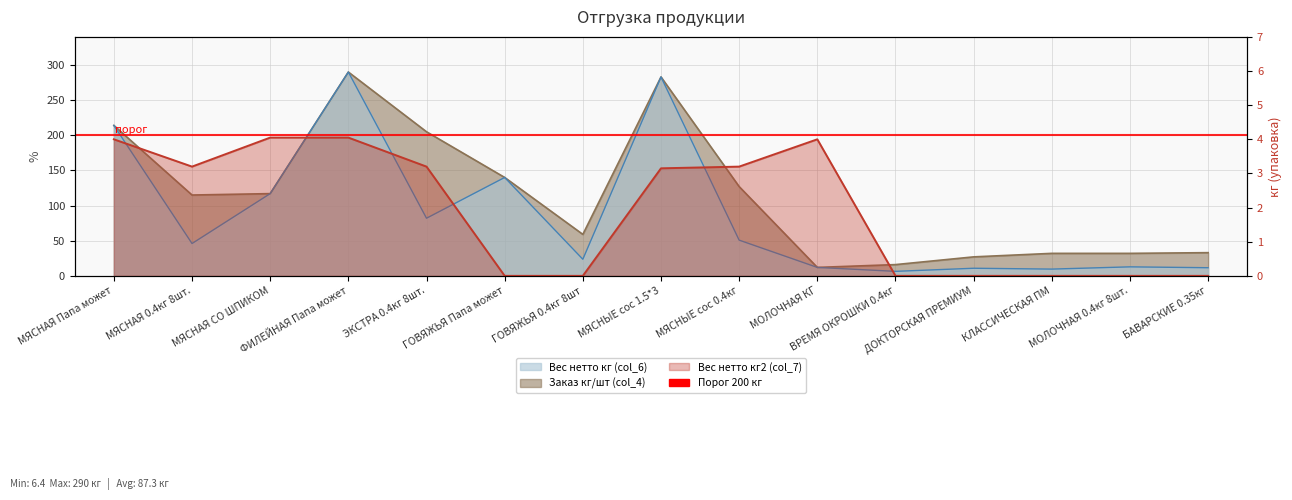

Which series changed the most between ВРЕМЯ ОКРОШКИ 0.4кг and БАВАРСКИЕ 0.35кг?

Заказ кг/шт (col_4)